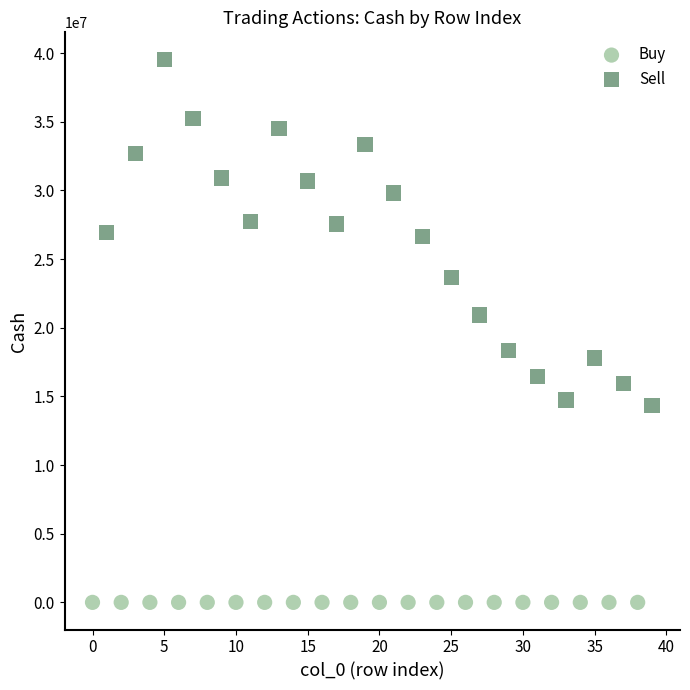

Which series has the widest spread of Y values?

Sell